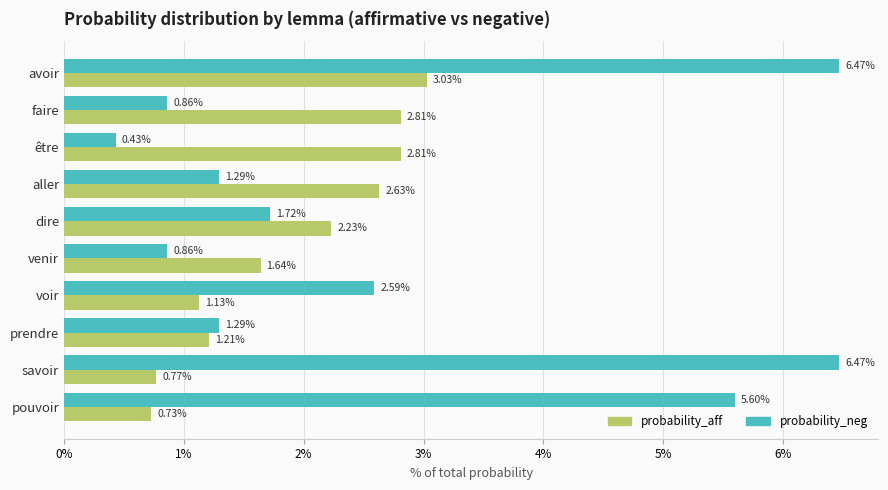

Rank the series by their average value, from lowest to highest.

probability_aff, probability_neg